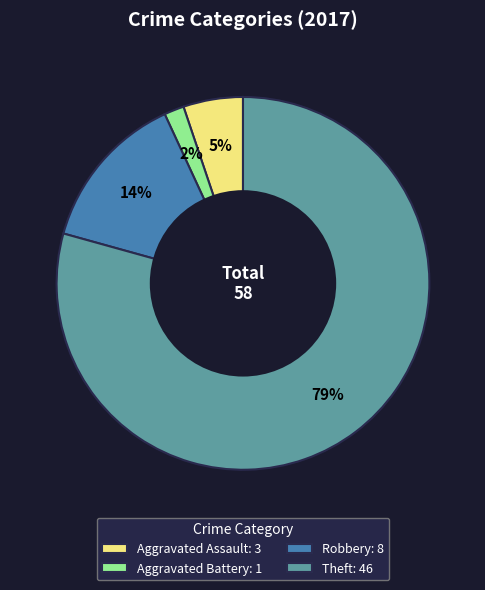

True or false: Aggravated Battery: 1 accounts for 2% of the total.

True